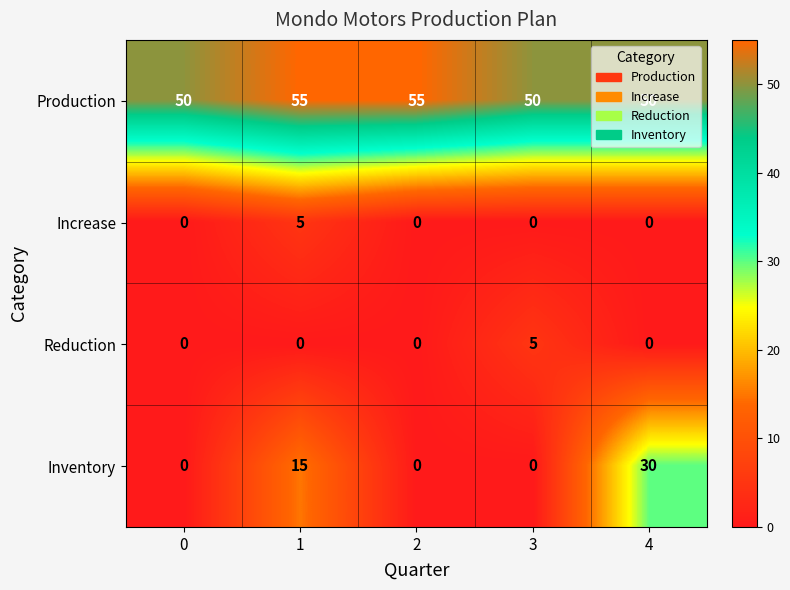

What value does the Production series have at 4?

50